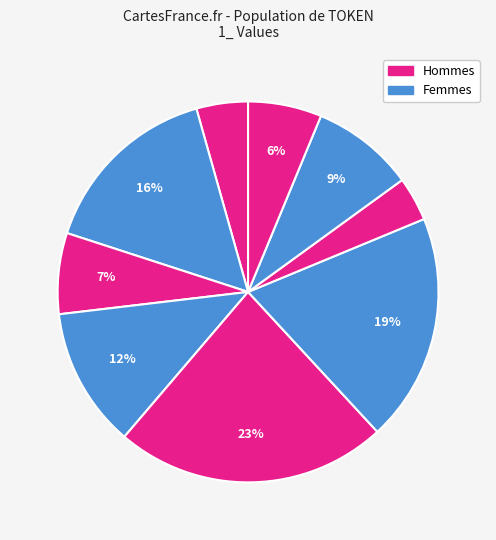

How many segments does this pie chart have?

9